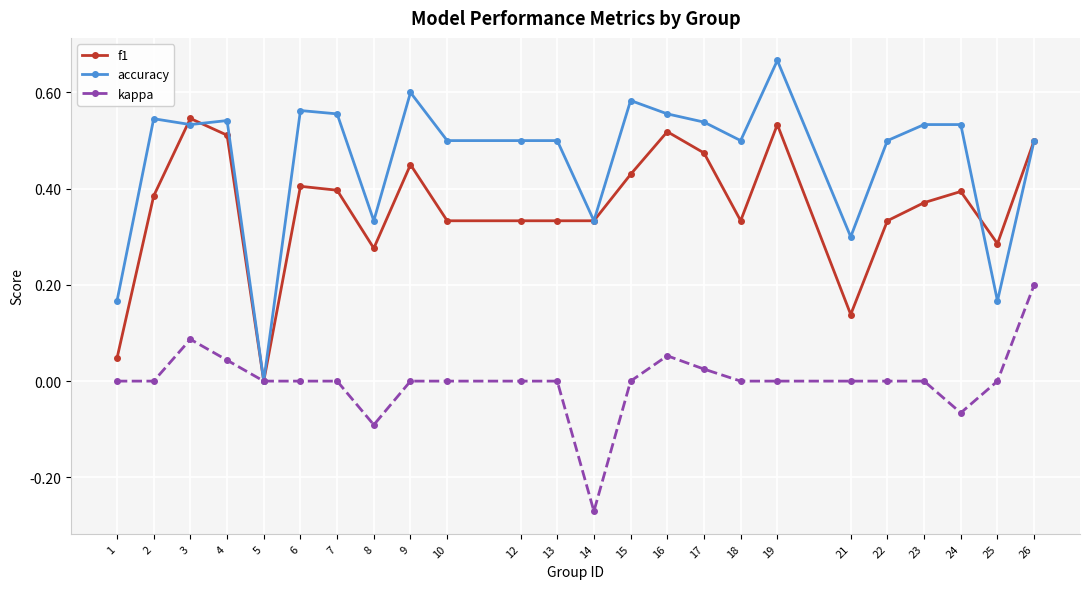

Does the chart have visible grid lines?

Yes